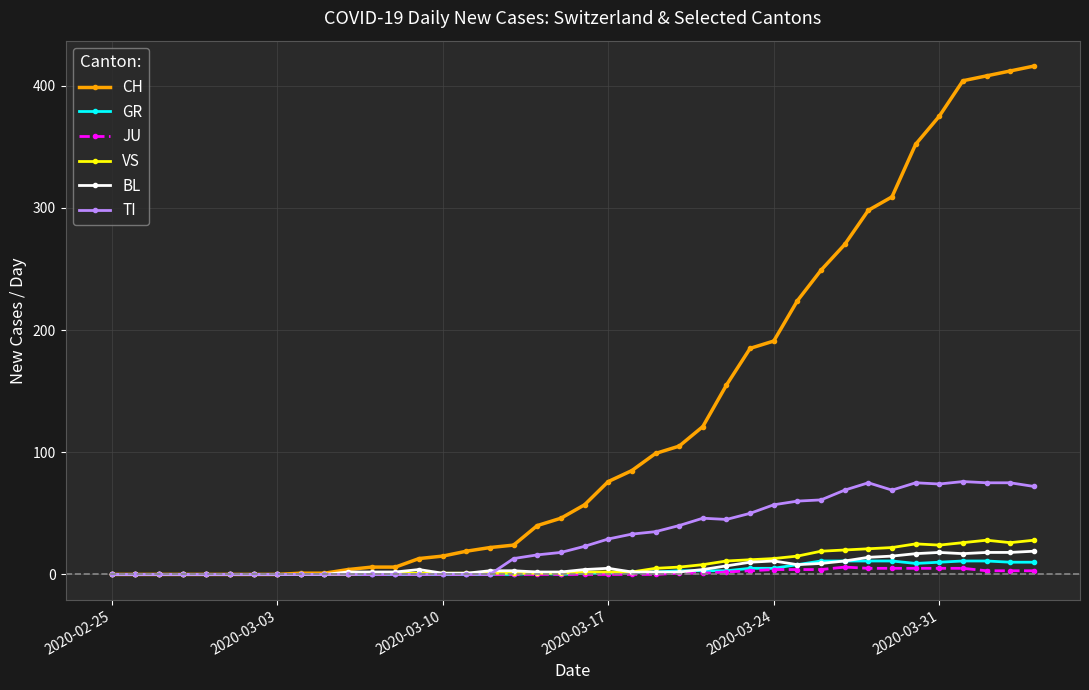

What is the maximum value shown in the chart?

416